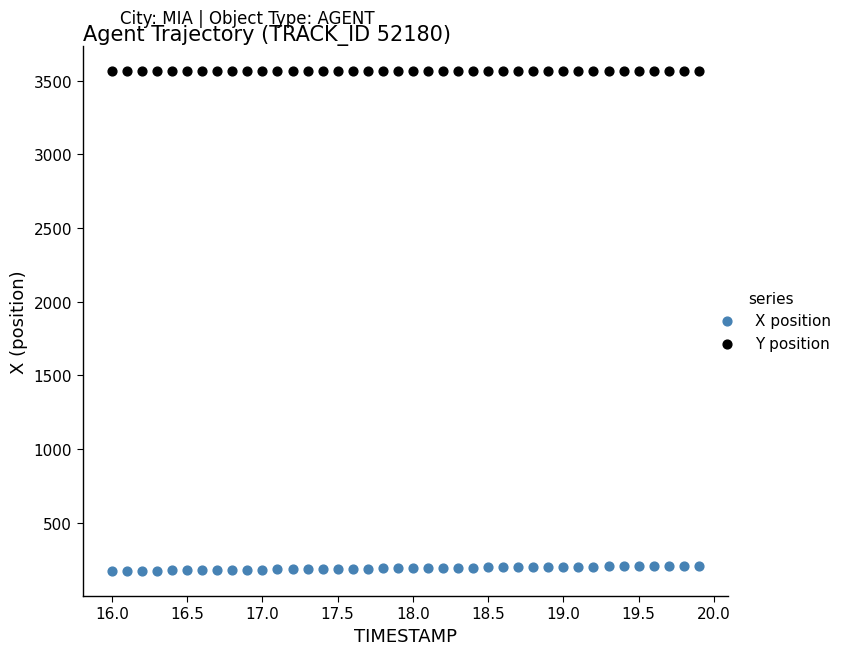

Which series reaches the maximum Y coordinate?

Y position